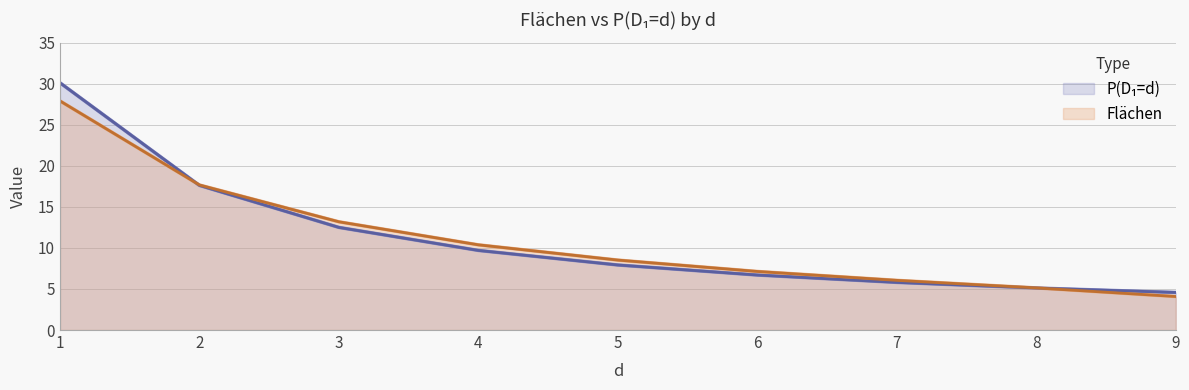

Does the chart display data point markers on the line(s)?

No